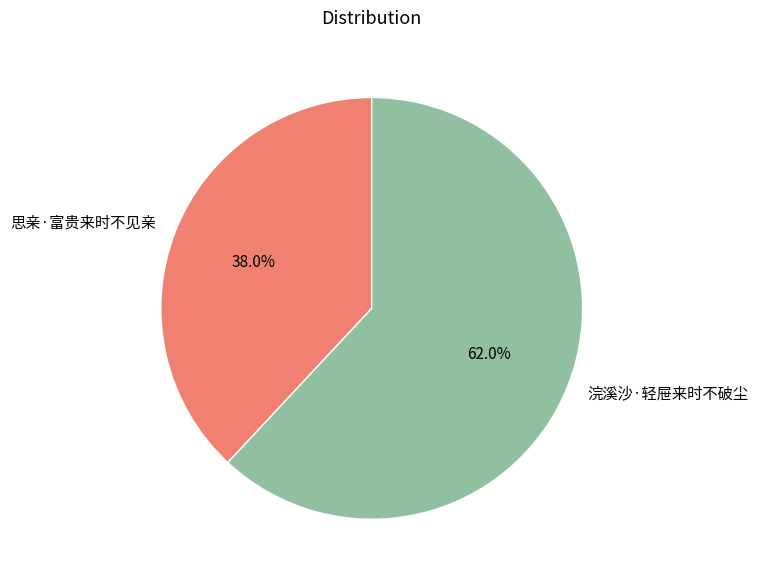

To the nearest percent, what percentage of the pie is 浣溪沙·轻屉来时不破尘?

62%